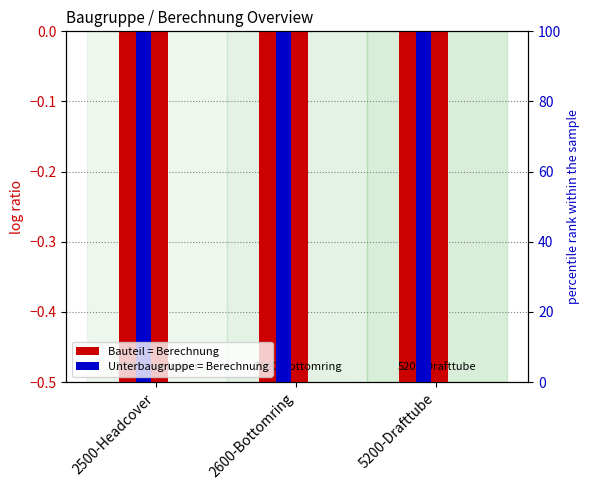

The value of Bauteil = Berechnung at 5200-Drafttube is -1.0. True or false?

False